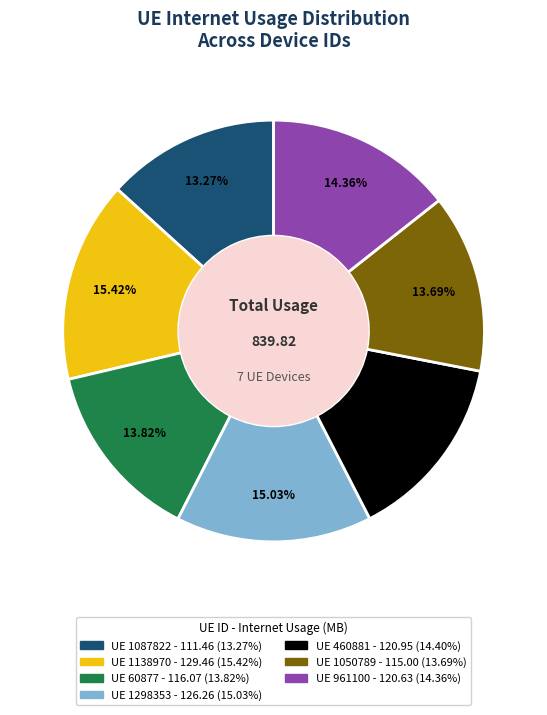

Is there any slice that represents more than half of the pie?

No